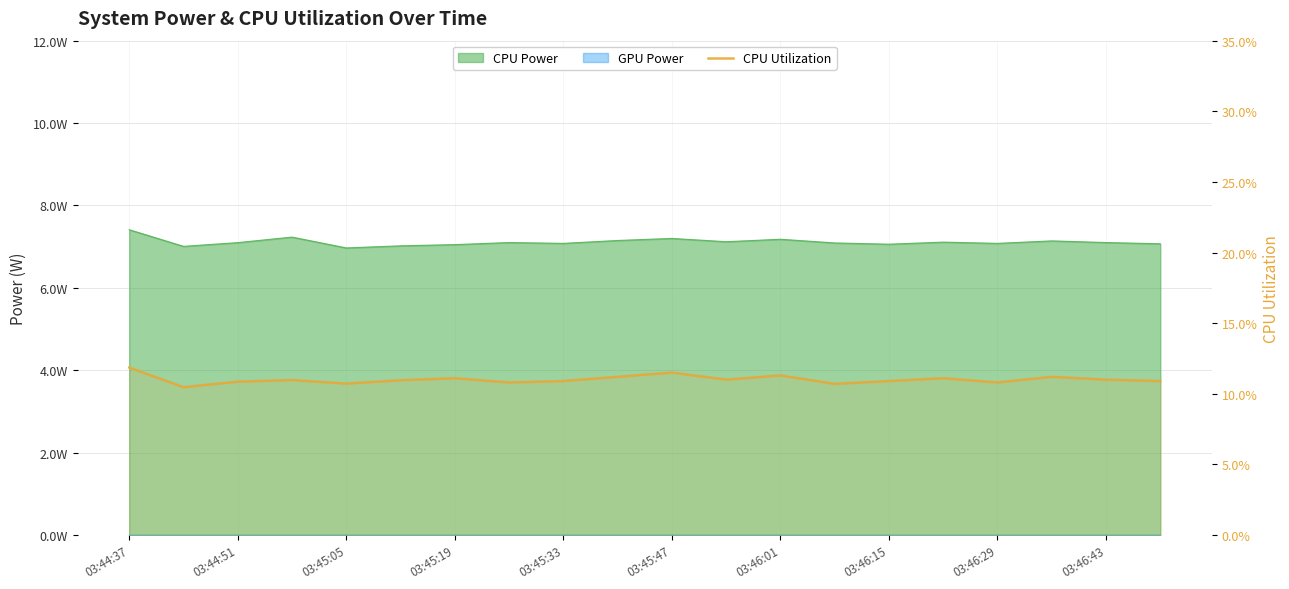

At which category does the chart reach its minimum across all series?

03:44:51